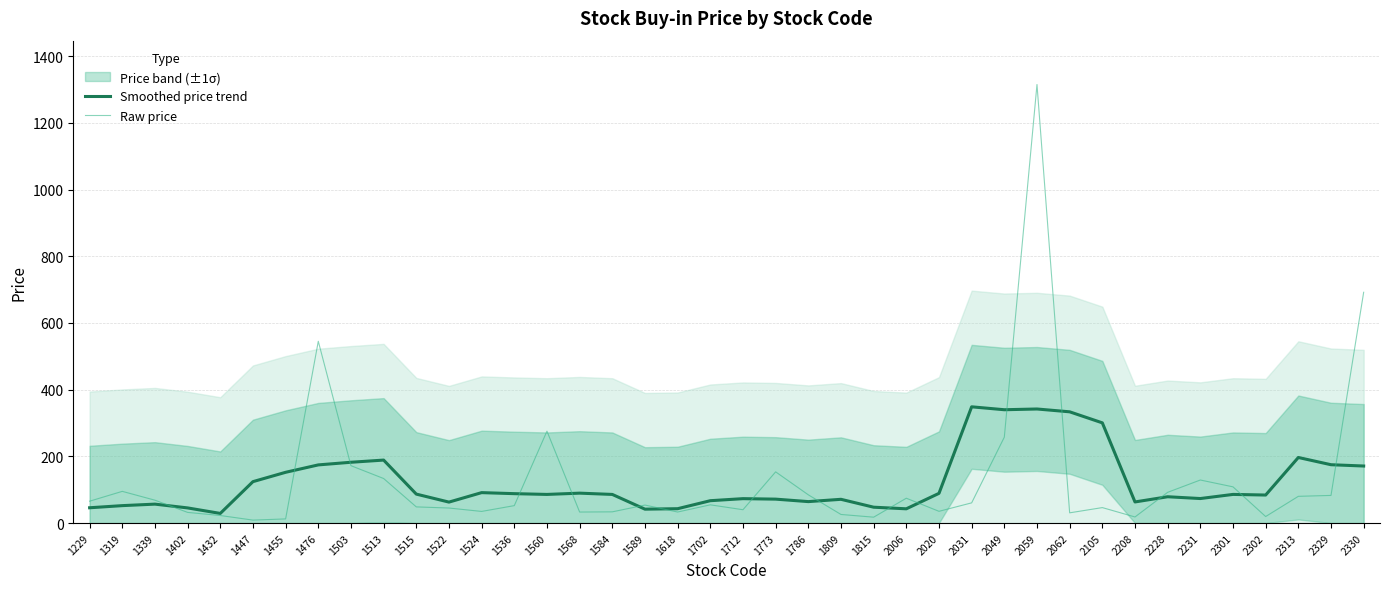

Read the Raw price value at 1476.

545.0